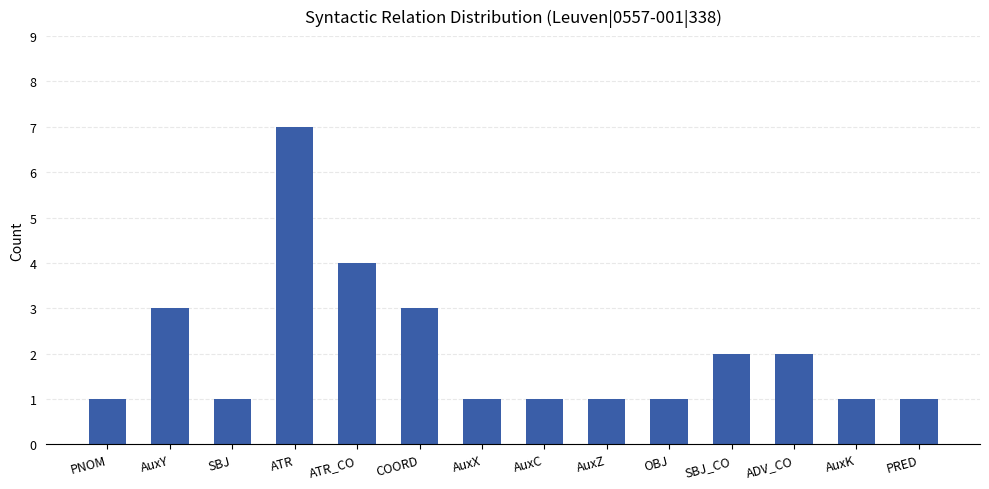

At which category does the chart reach its peak across all series?

ATR